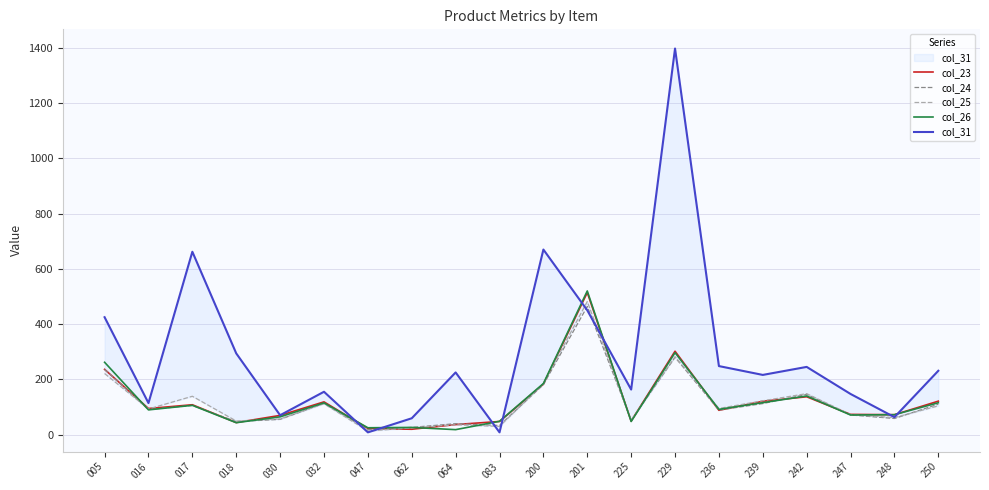

Is it true that col_31 equals 80.8 at 032?

False